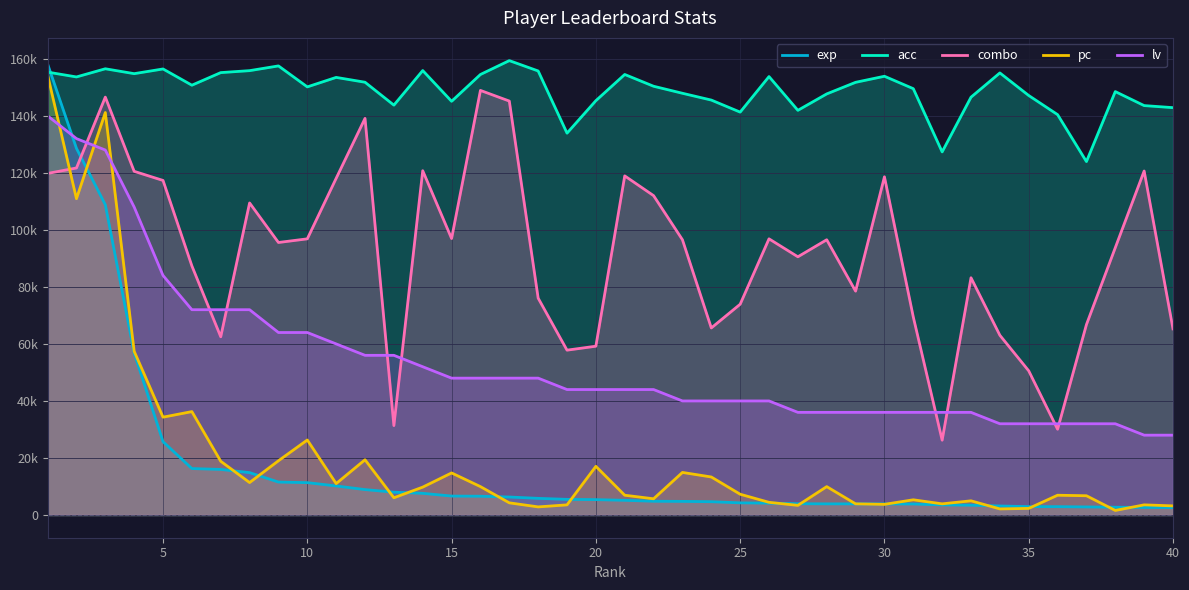

The value of acc at 17 is 235565.2. True or false?

False